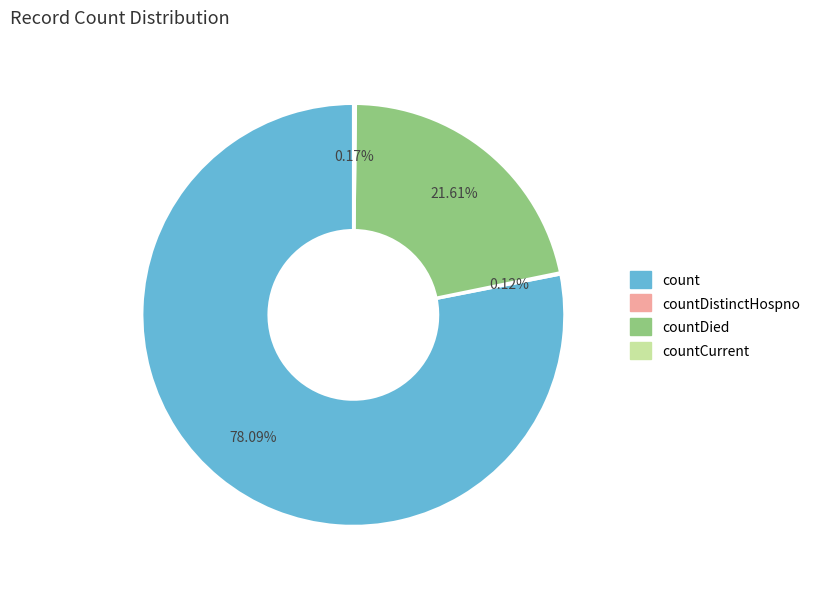

Is there any slice that represents more than half of the pie?

Yes